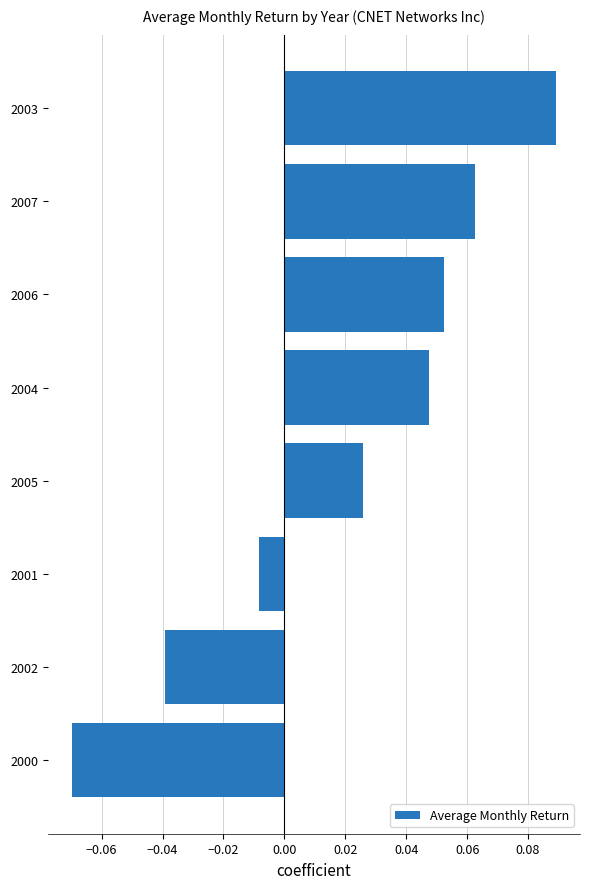

How many bars are there in total?

8